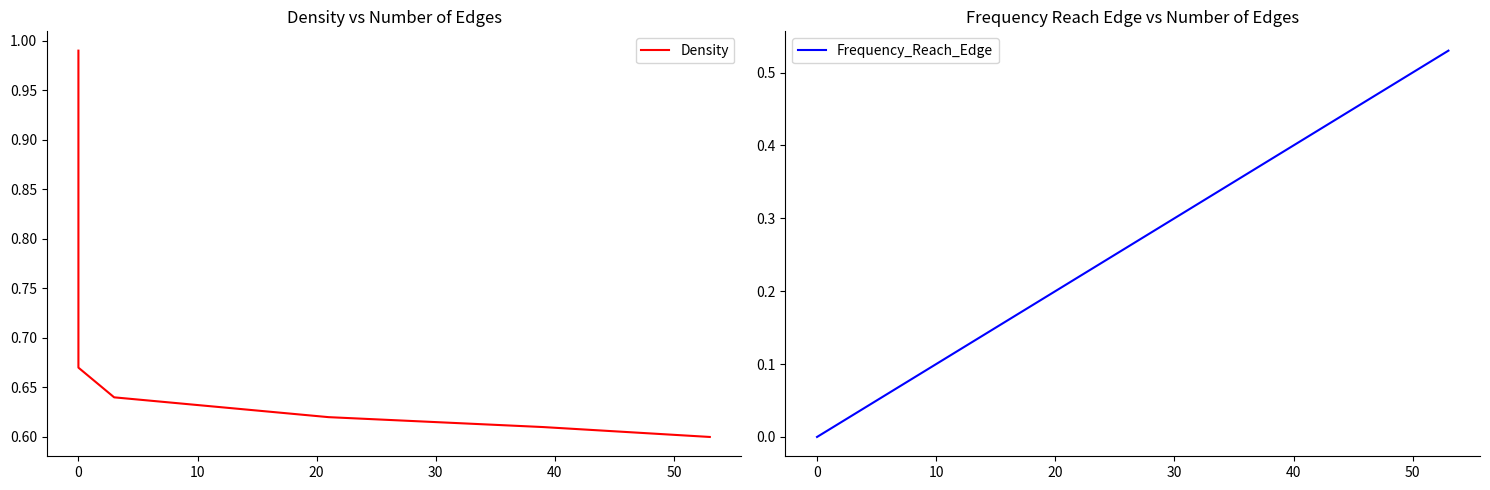

At 0, list the series in order from largest to smallest.

Density, Frequency_Reach_Edge